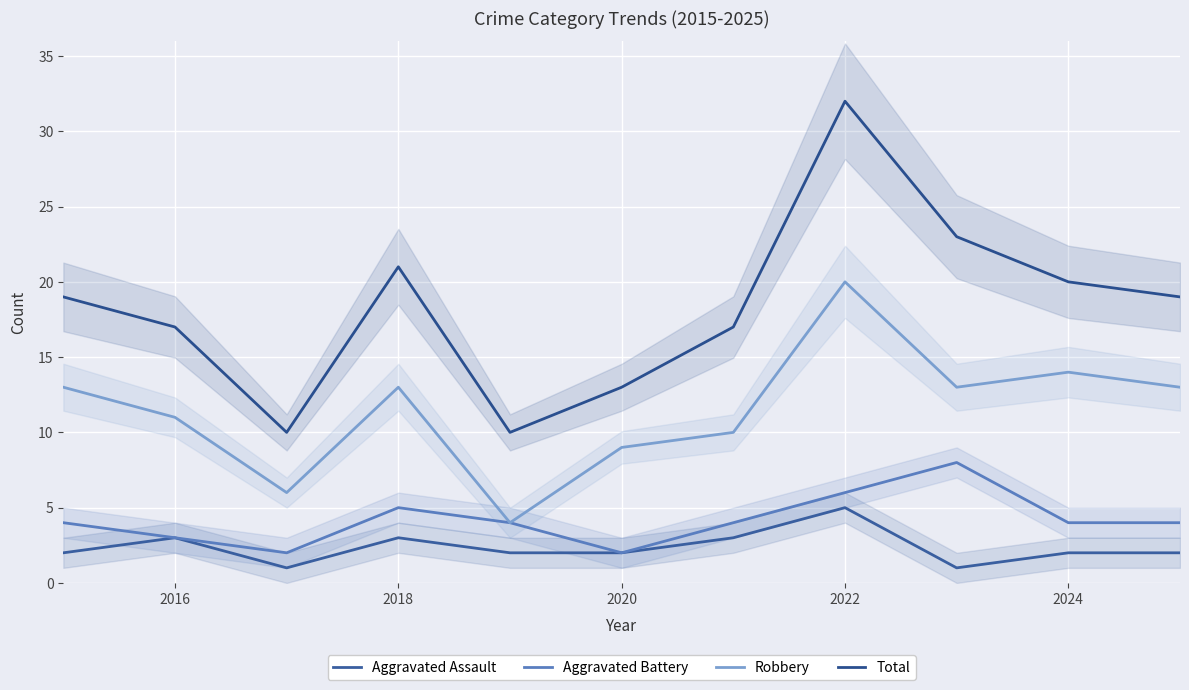

How many data points does each series have?

11